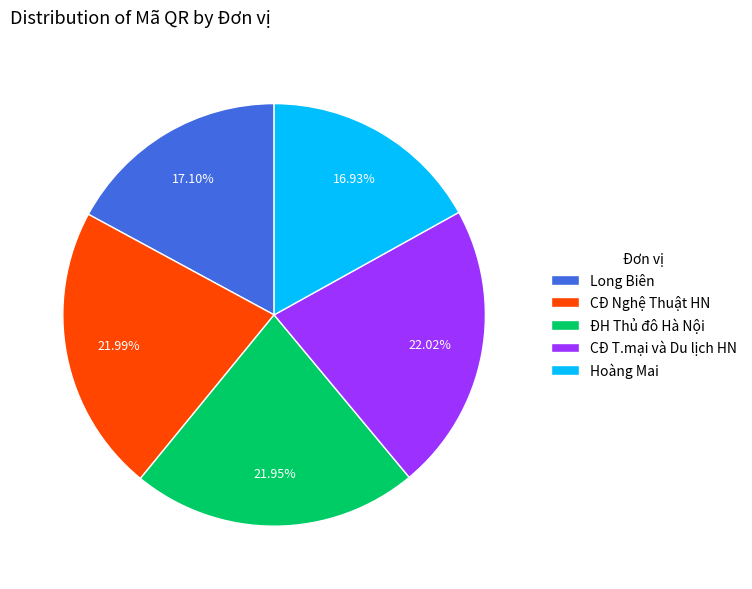

Which has a higher value, ĐH Thủ đô Hà Nội or Long Biên?

ĐH Thủ đô Hà Nội